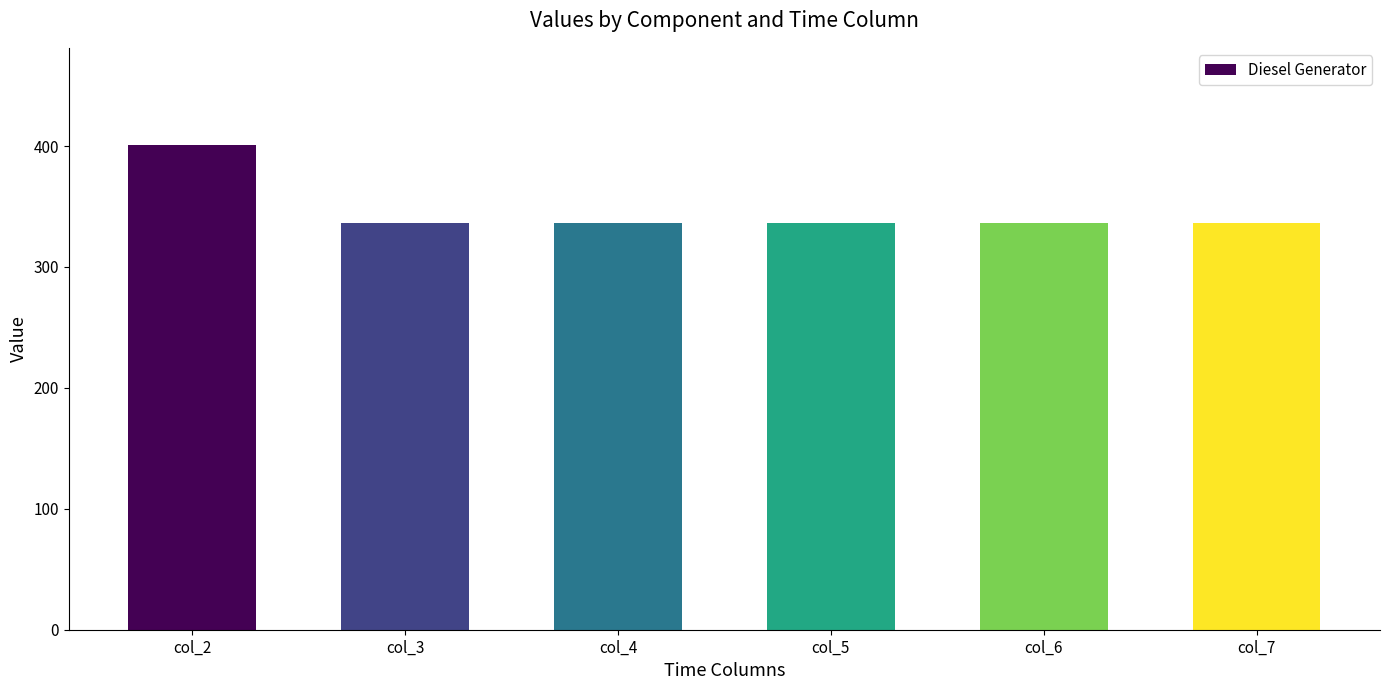

What is the sum of the values at col_2 and col_7?

737